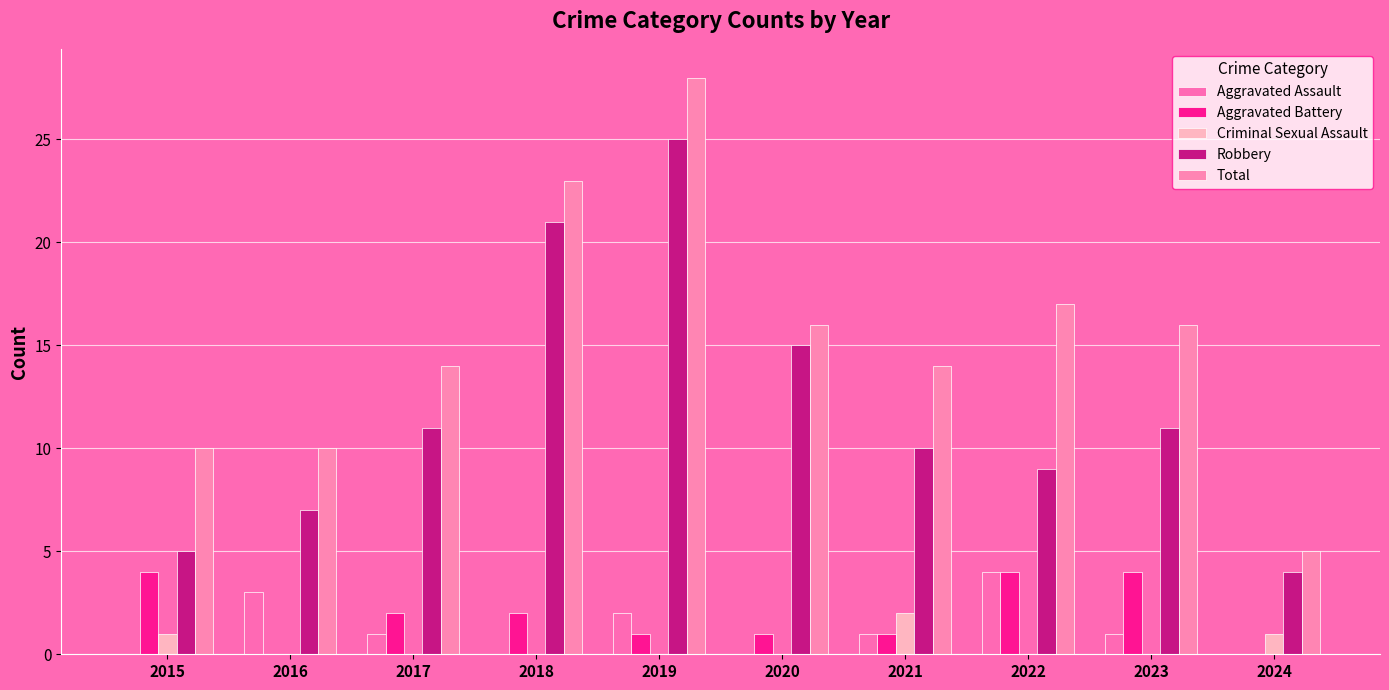

At which category is the sum across all series the highest?

2019